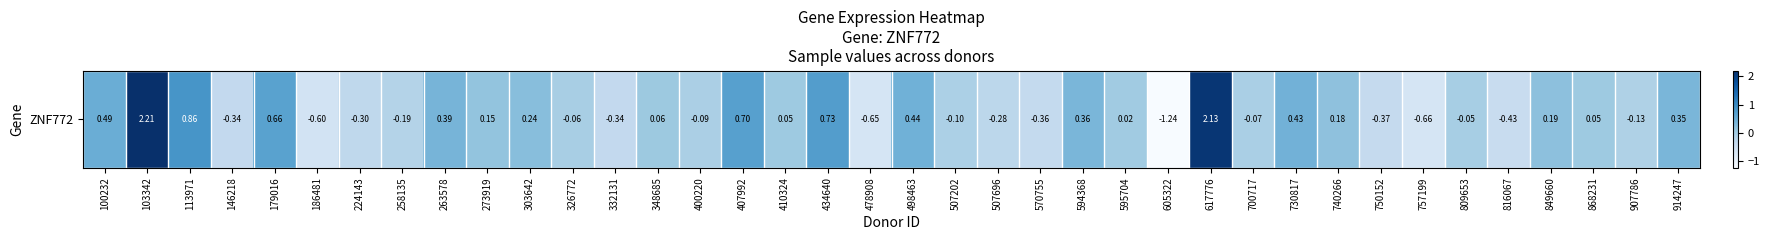

True or false: the data shows 0.0 at 595704.

False